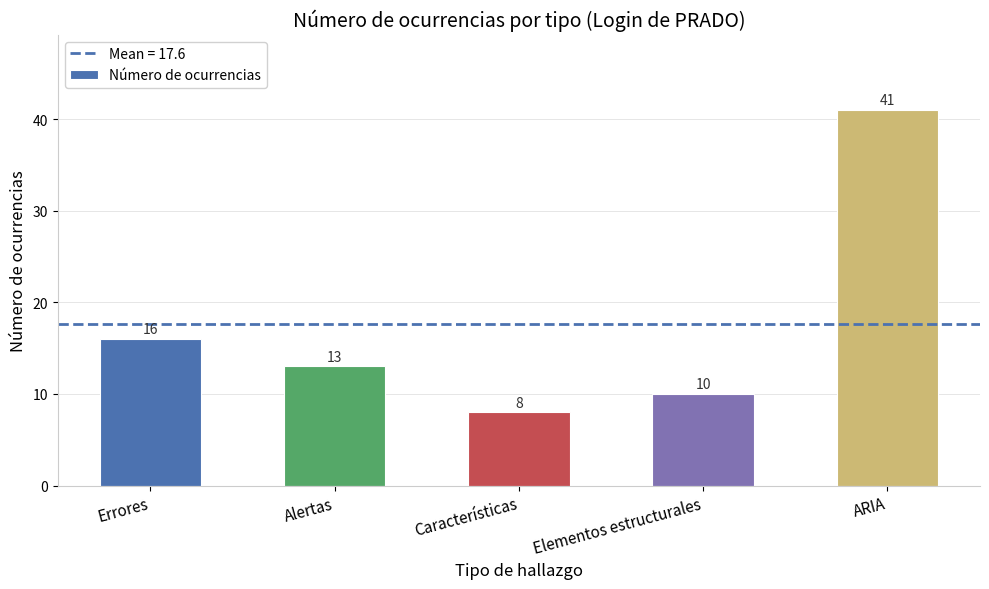

How many data points does each series have?

5